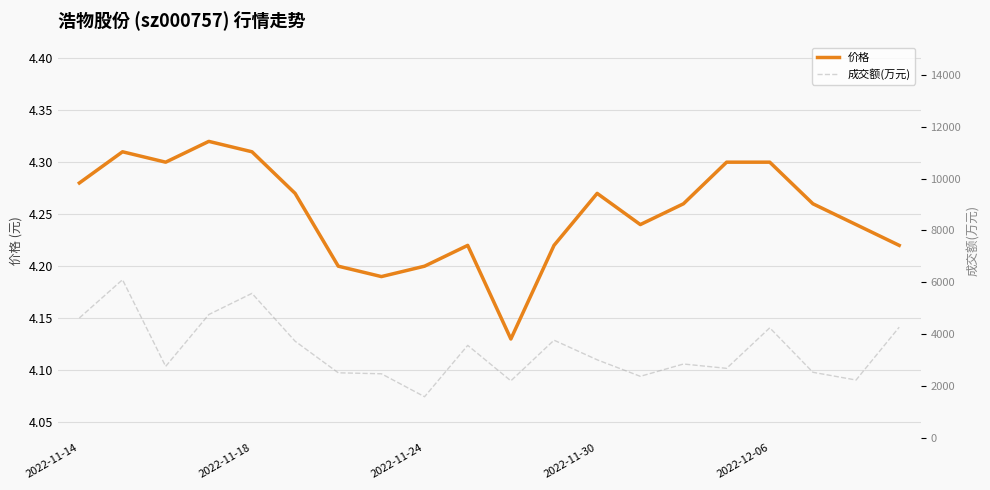

Rank the series at 5 from lowest to highest value.

价格, 成交额(万元)